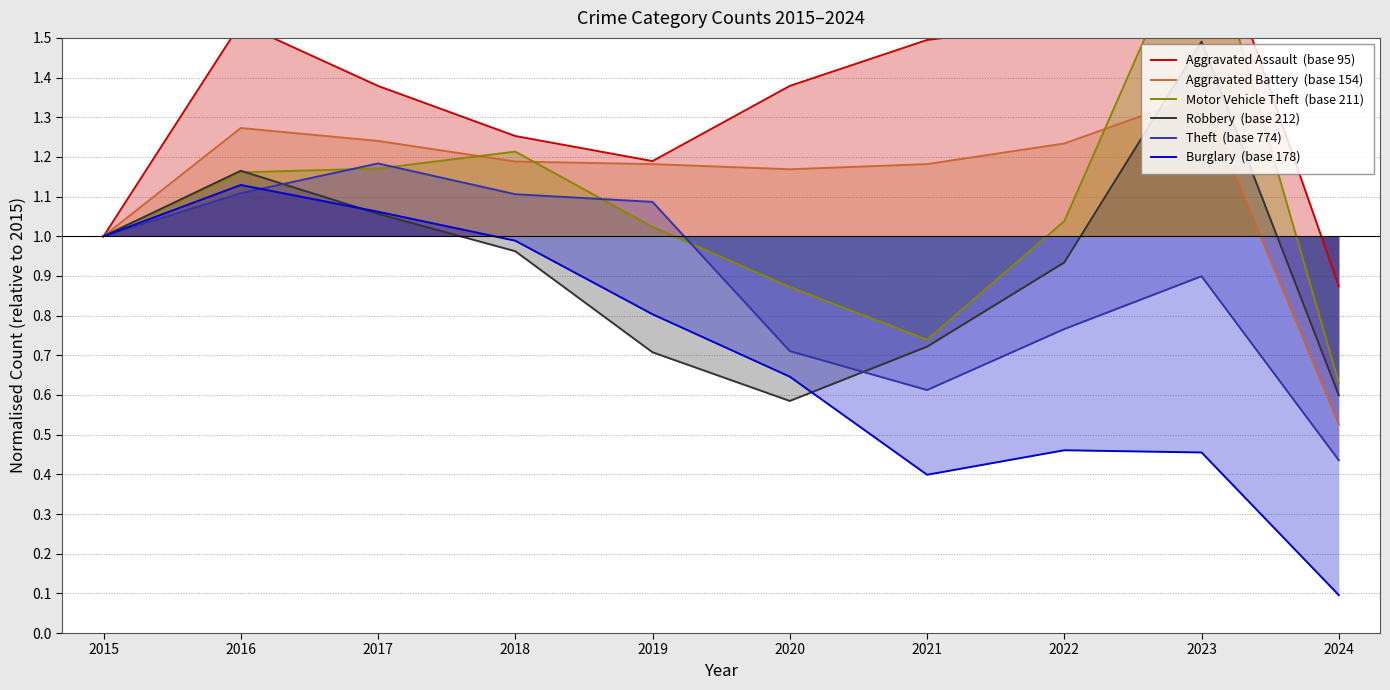

Is it true that Aggravated Battery  (base 154) equals 0.5 at 2024?

True